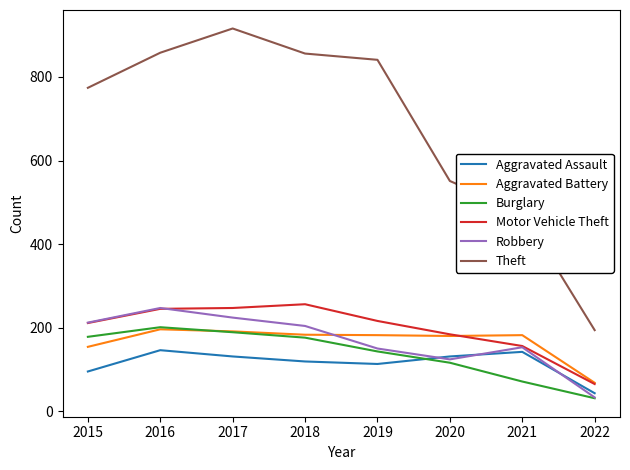

Which series has the largest total across all categories?

Theft